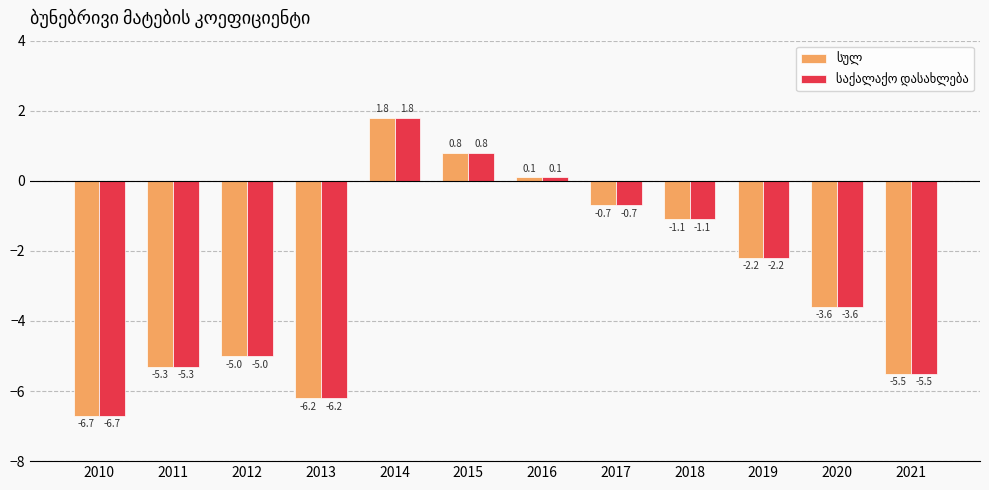

What is the total value across all series at 2019?

-4.4